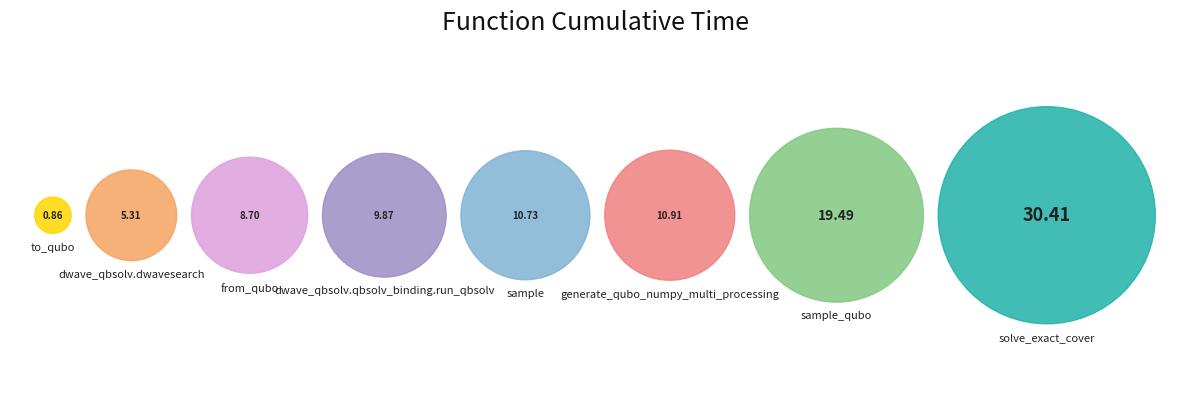

To the nearest percent, what percentage of the pie is sample?

11%